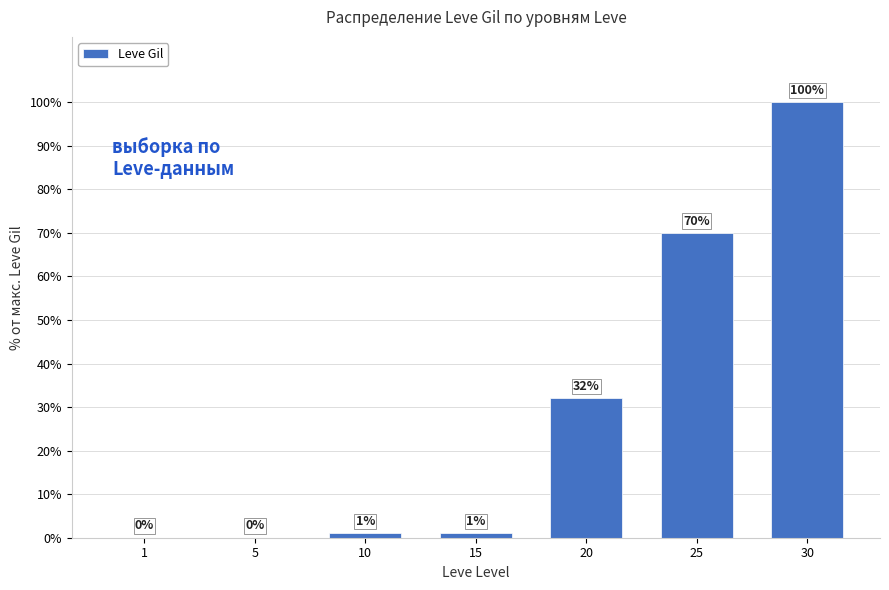

What is the change in value from 10 to 30?

+99